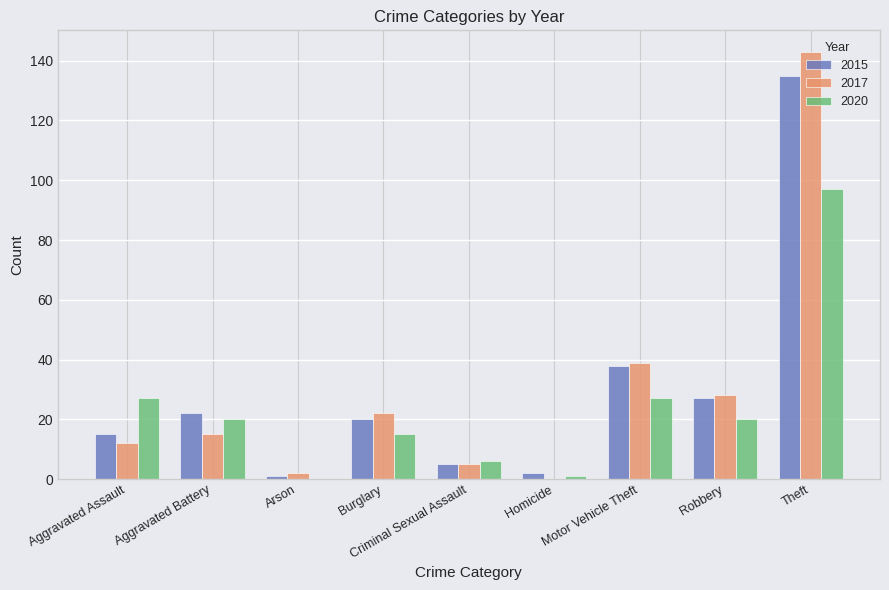

Is the value of 2020 at Motor Vehicle Theft greater than the value of 2017 at Homicide?

Yes